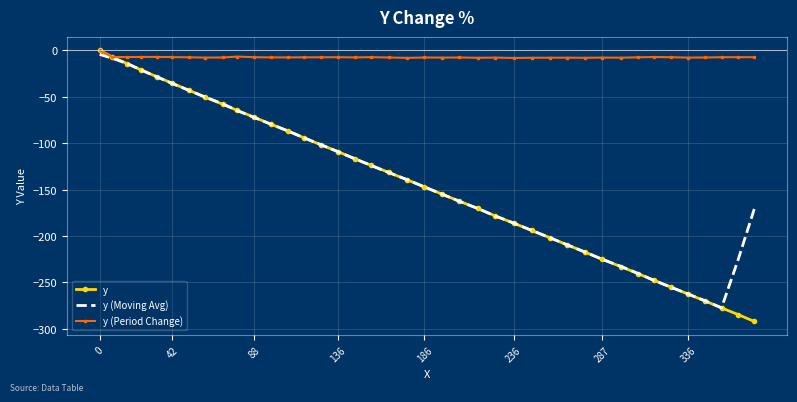

What is the lowest value of the y (Period Change) series?

-8.1